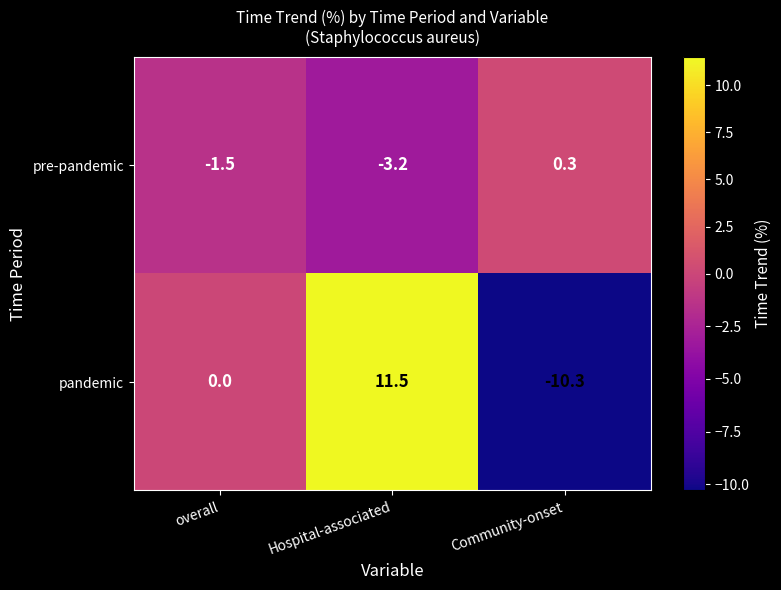

What is the difference between the maximum and minimum values in the pre-pandemic series?

3.5